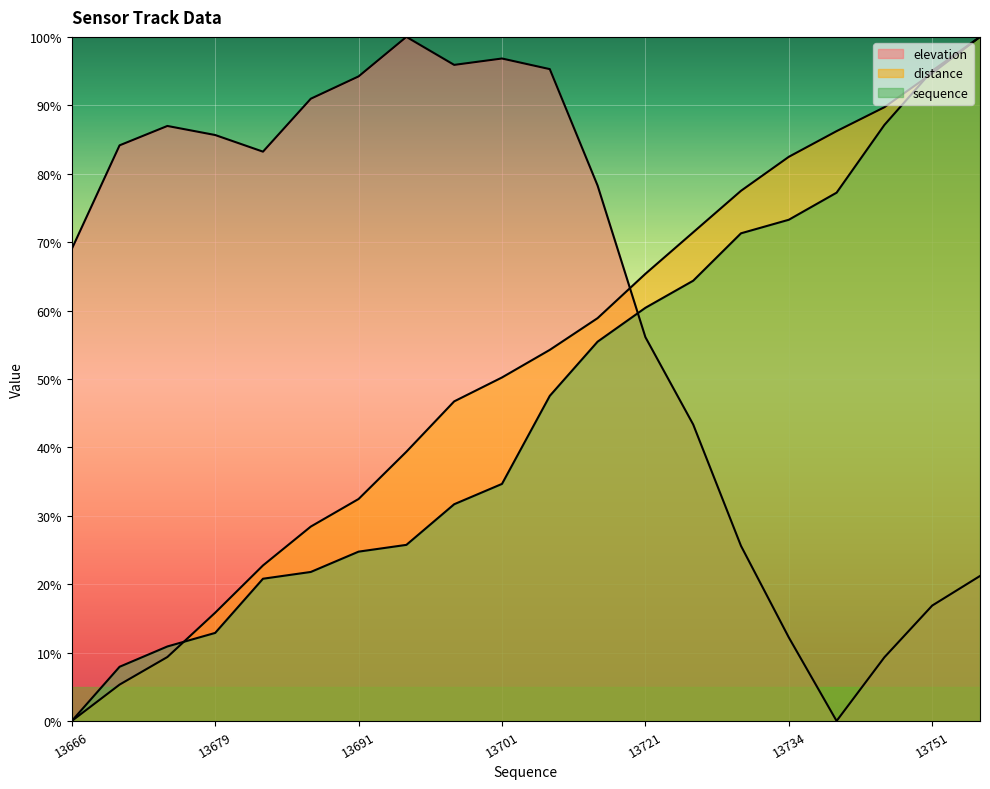

Reading left to right, what are all the values shown in this chart?

elevation: 13666=69.0	13674=84.1	13677=87.0	13679=85.7	13686=83.2	13687=91.0	13691=94.2	13692=100.0	13698=95.9	13701=96.8	13710=95.3	13716=78.3	13721=56.1	13726=43.3	13732=25.6	13734=12.2	13738=0.0	13746=9.3	13751=16.9	13753=21.2
distance: 13666=0.0	13674=5.3	13677=9.3	13679=15.8	13686=22.7	13687=28.4	13691=32.4	13692=39.4	13698=46.7	13701=50.2	13710=54.2	13716=58.9	13721=65.4	13726=71.4	13732=77.5	13734=82.5	13738=86.2	13746=89.7	13751=94.7	13753=100.0
sequence_norm: 13666=0.0	13674=7.9	13677=10.9	13679=12.9	13686=20.8	13687=21.8	13691=24.8	13692=25.7	13698=31.7	13701=34.7	13710=47.5	13716=55.4	13721=60.4	13726=64.4	13732=71.3	13734=73.3	13738=77.2	13746=87.1	13751=95.0	13753=100.0